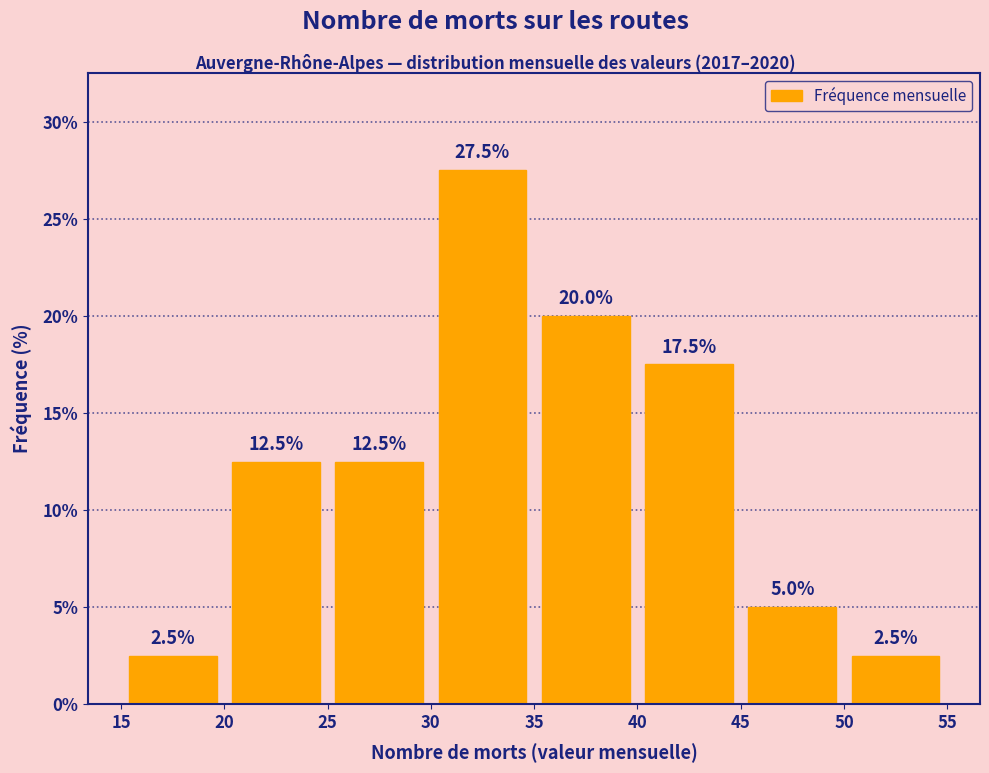

How tall is the bar that spans 50 to 55 on the x-axis?

2.5